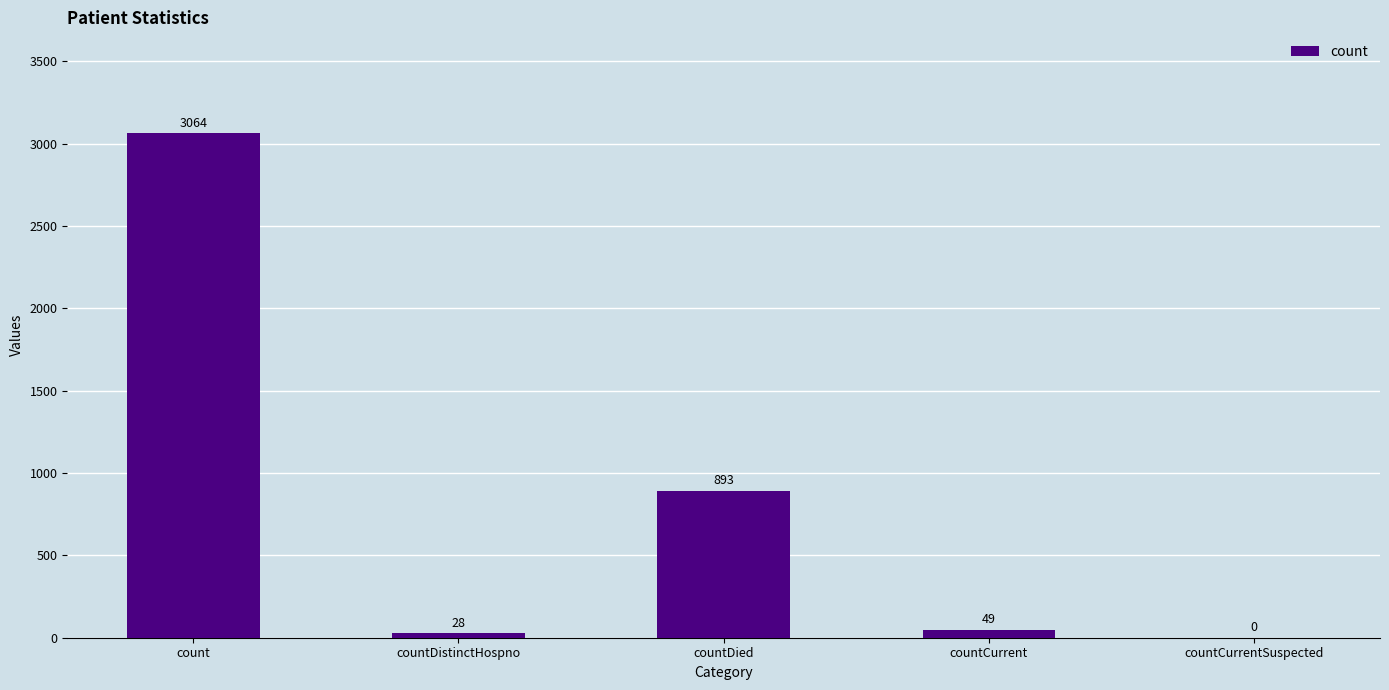

Which category has the highest value across all series?

count